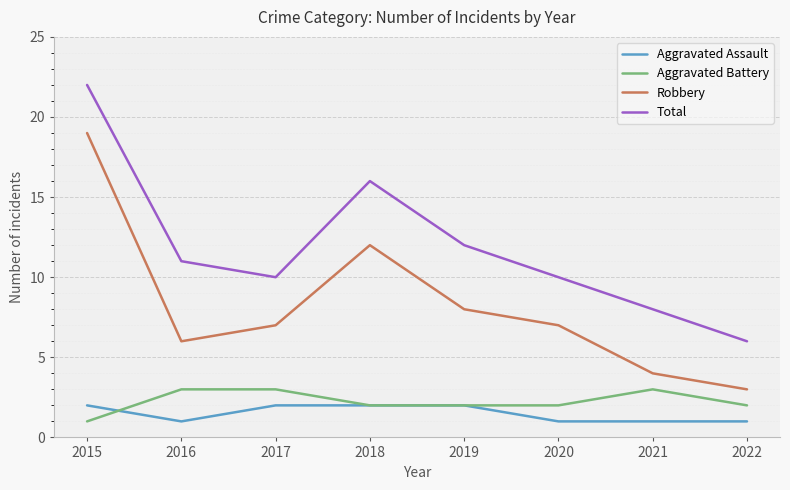

What is the minimum value for Total?

6